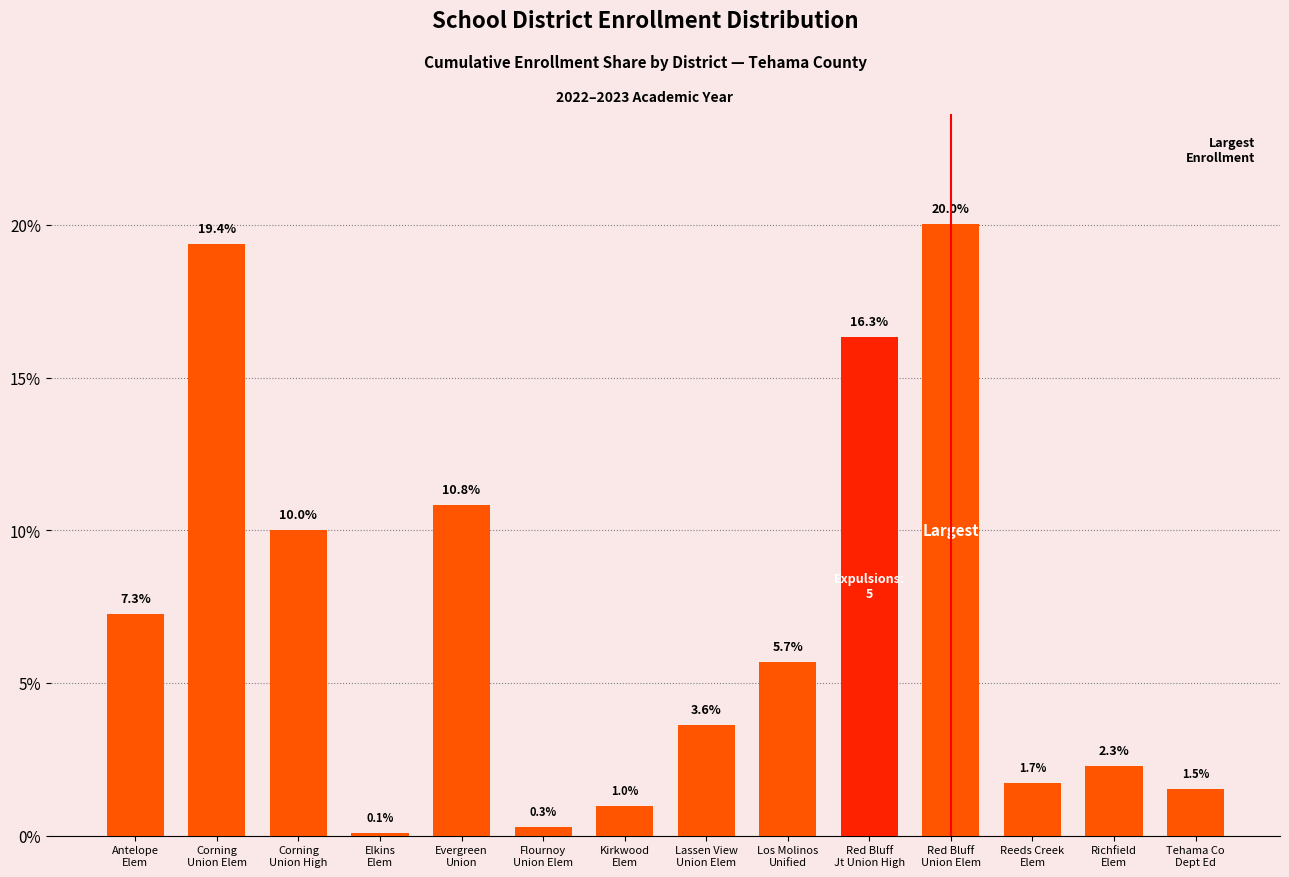

Approximately how many times larger is the value at Kirkwood
Elem compared to Lassen View
Union Elem?

0.3